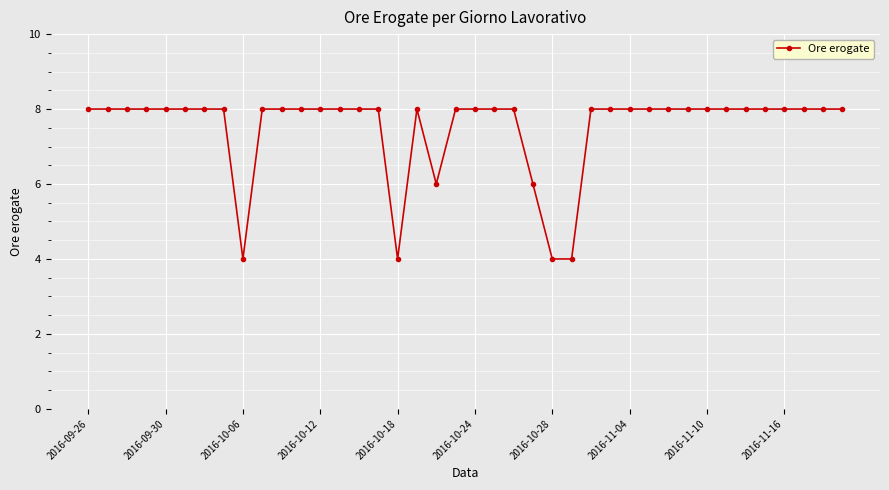

What is the difference between the second highest and minimum values?

4